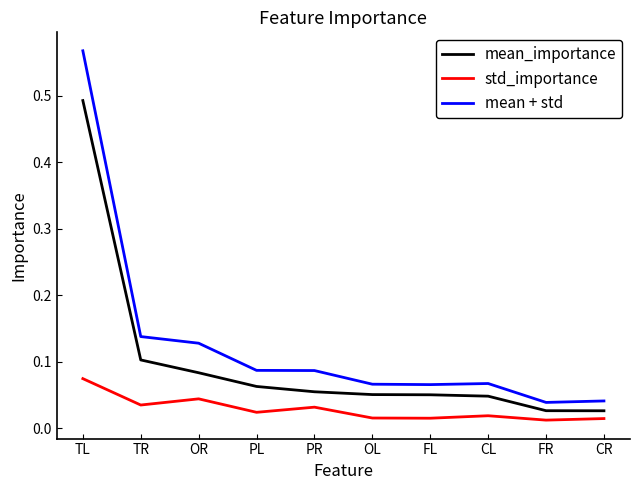

True or false: std_importance and mean + std cross at least once.

False